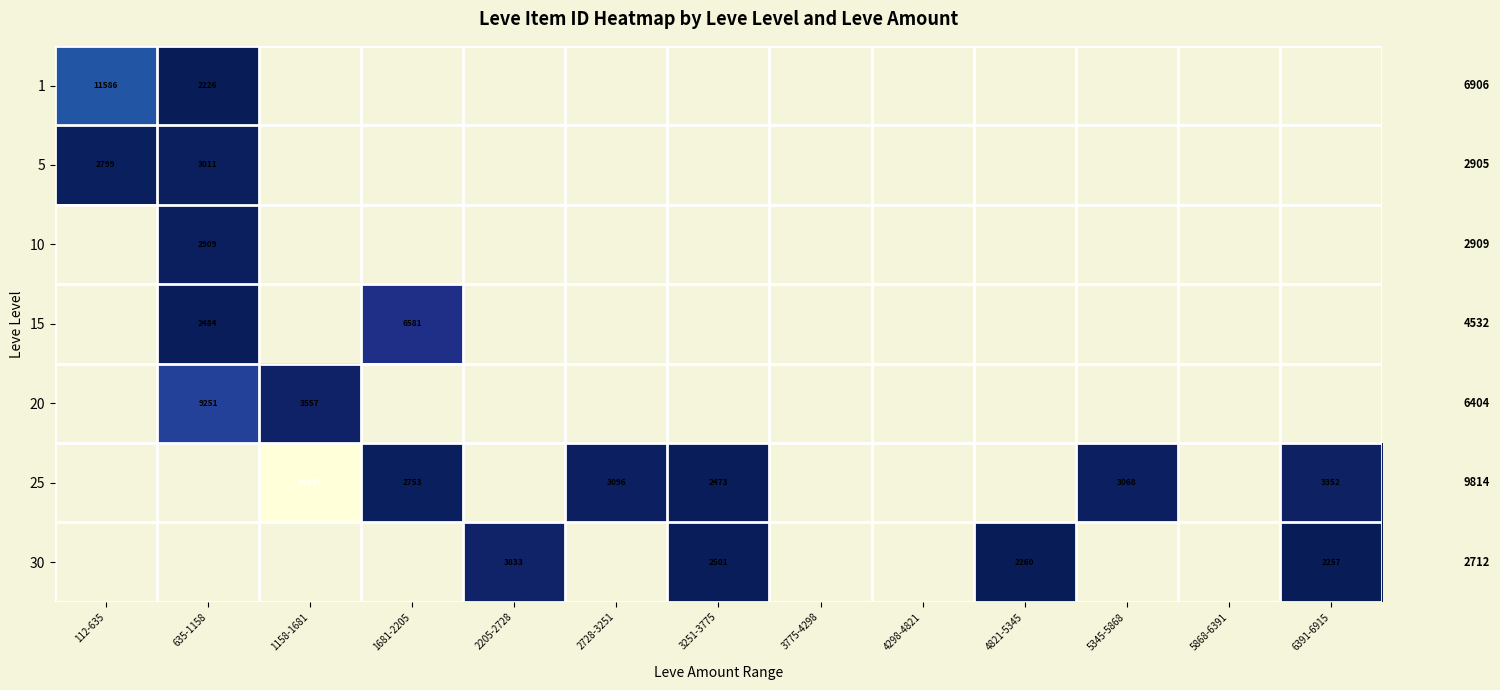

Is the value of 25 at 6391-6915 greater than the value of 20 at 1158-1681?

No